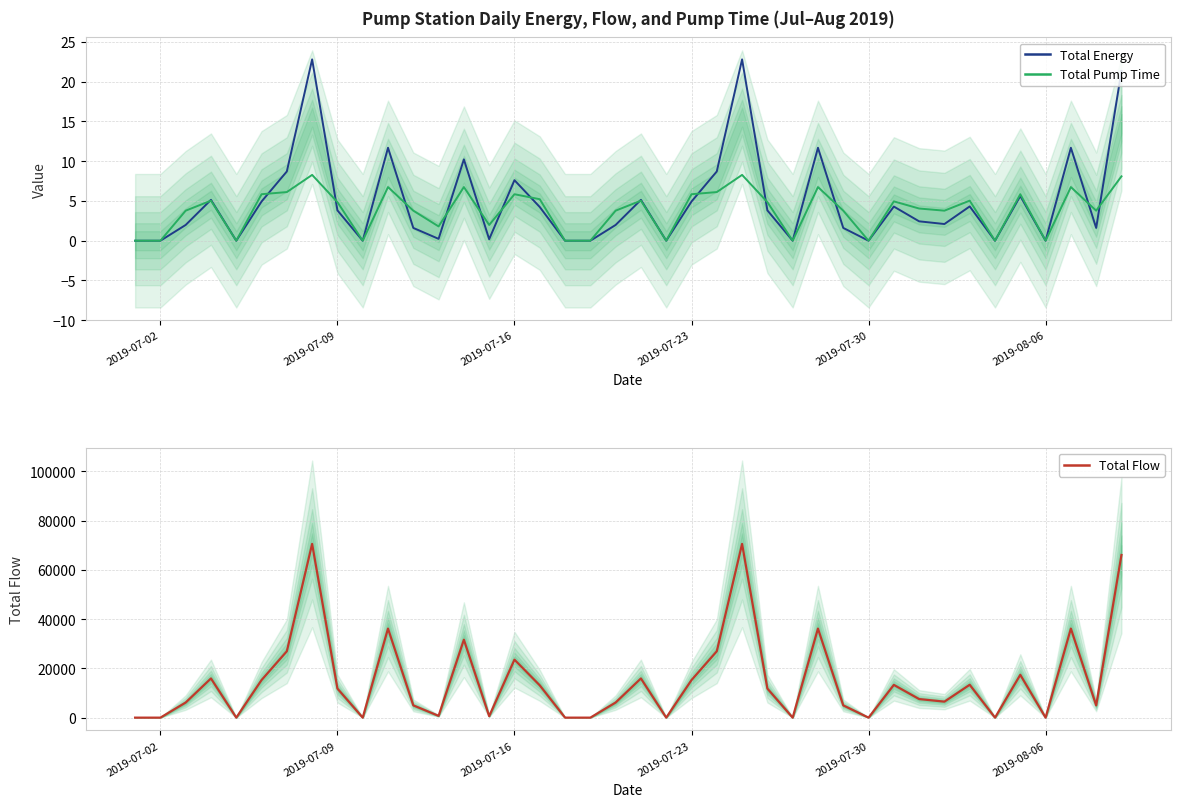

The Total Energy series shows 3.9 at 31. True or false?

False